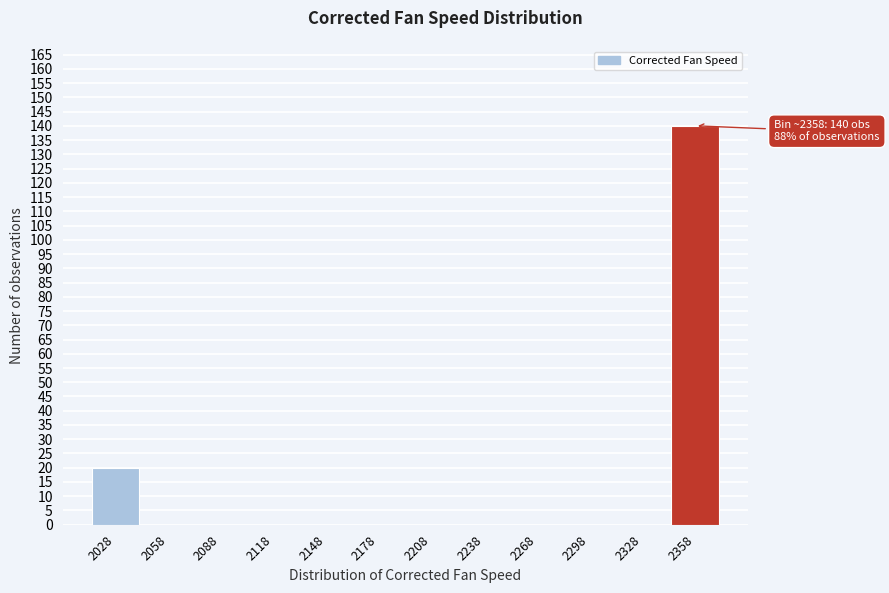

Reading right to left, transcribe all the data shown in this chart.

2358=140	2328=0	2298=0	2268=0	2238=0	2208=0	2178=0	2148=0	2118=0	2088=0	2058=0	2028=20